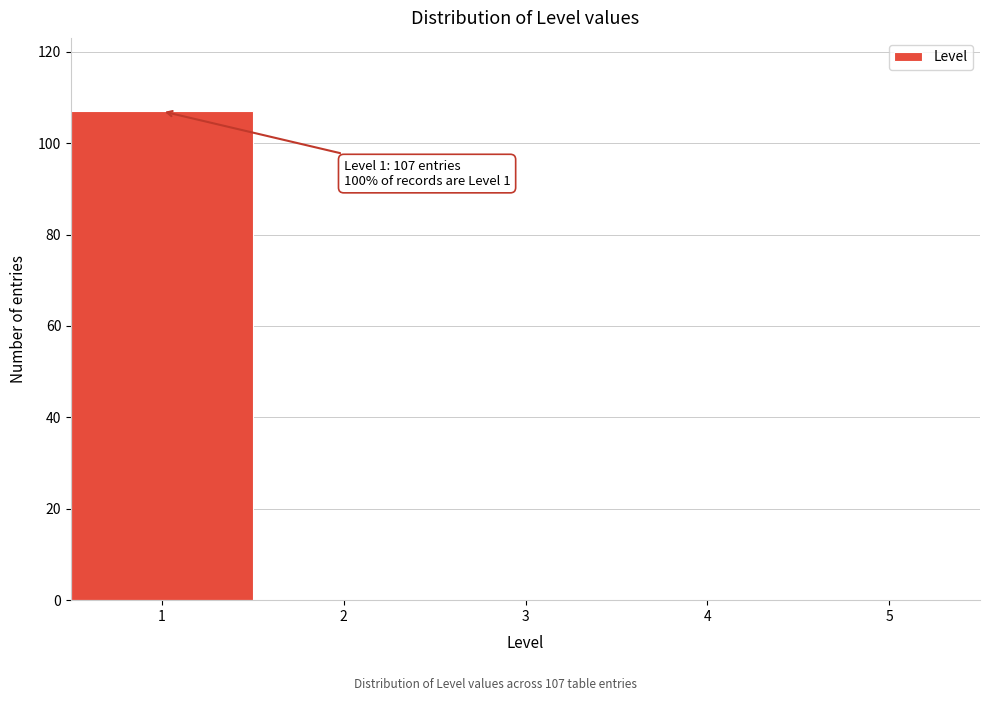

Which range on the x-axis has the tallest bar?

0.5 to 1.5